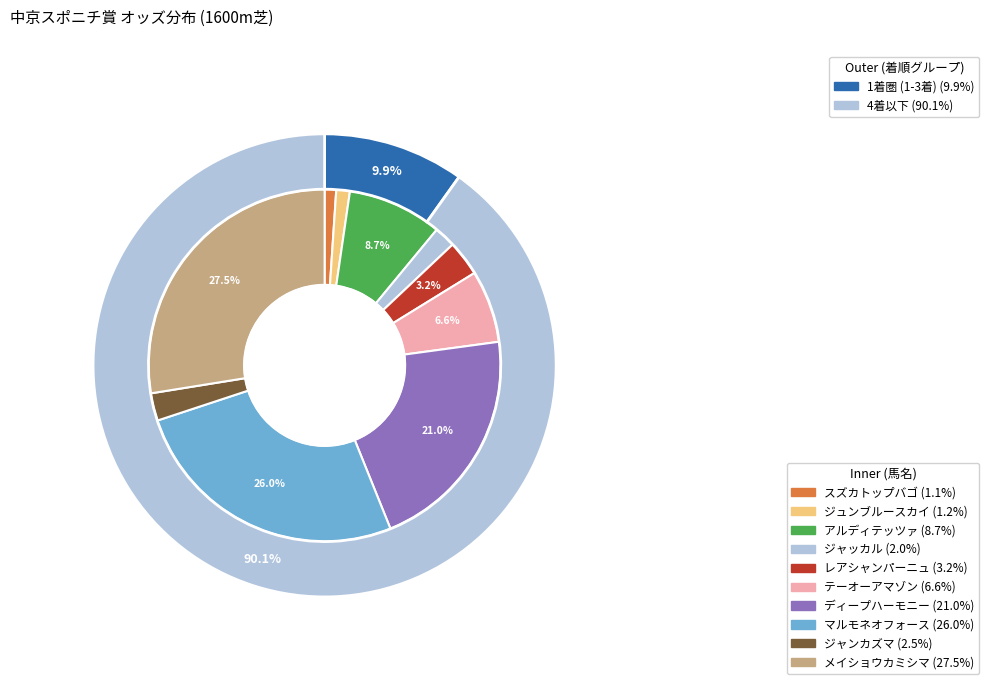

To the nearest percent, what percentage of the pie is マルモネオフォース?

26%